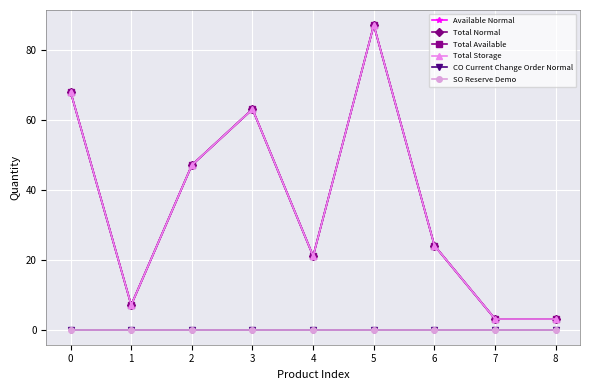

Does the chart have visible grid lines?

Yes